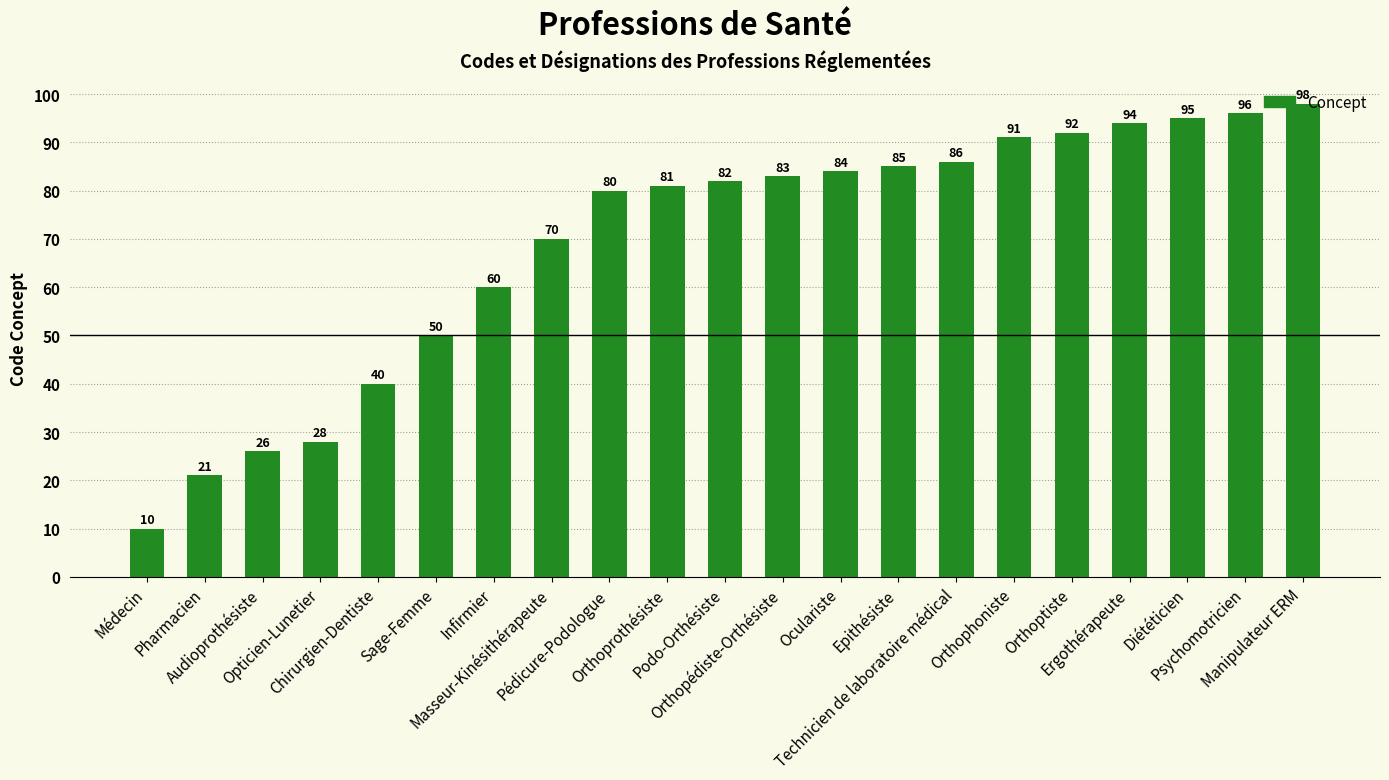

Reading left to right, what are all the values shown in this chart?

10	21	26	28	40	50	60	70	80	81	82	83	84	85	86	91	92	94	95	96	98